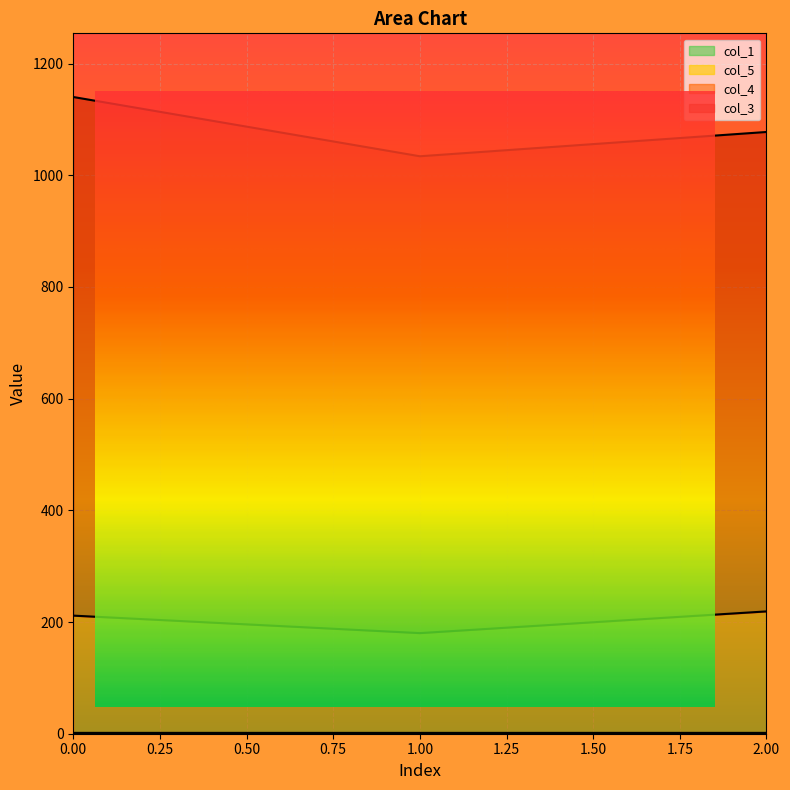

Read the col_4 value at 0.

211.5